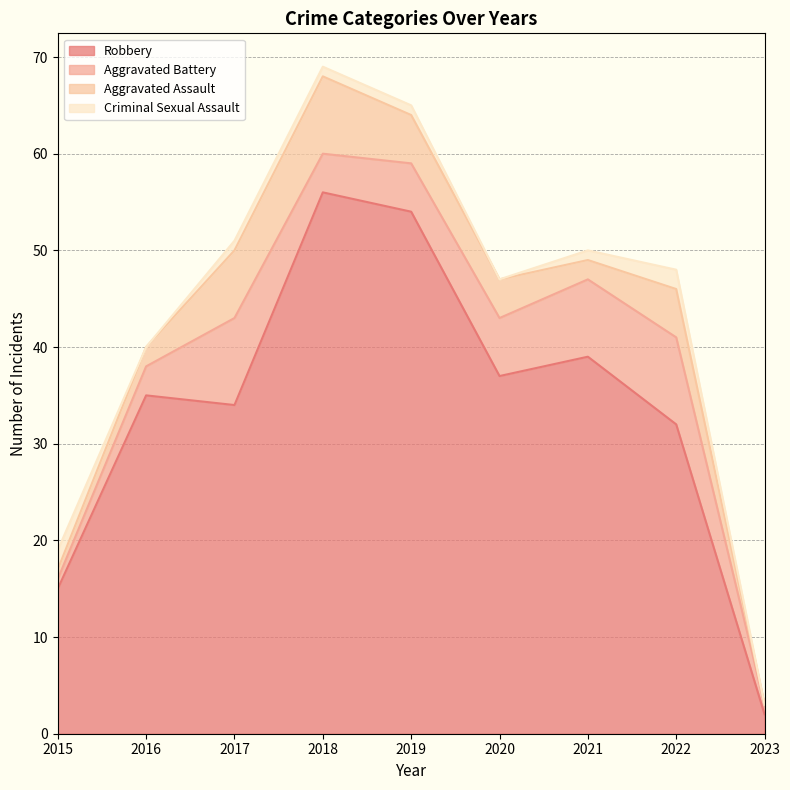

At which label does Aggravated Assault reach its minimum?

2023